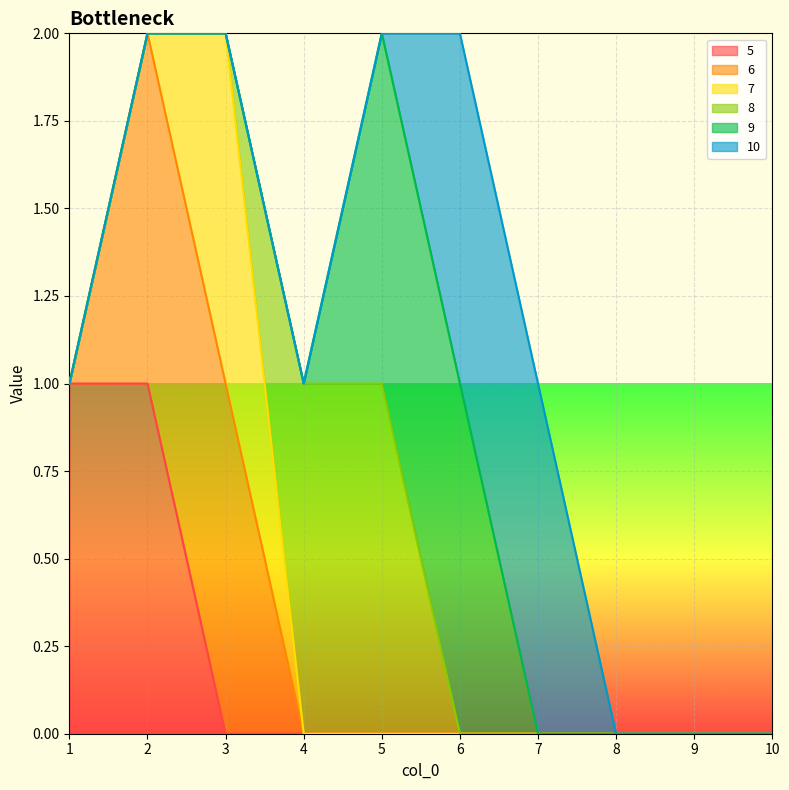

At which category is the sum across all series the highest?

2